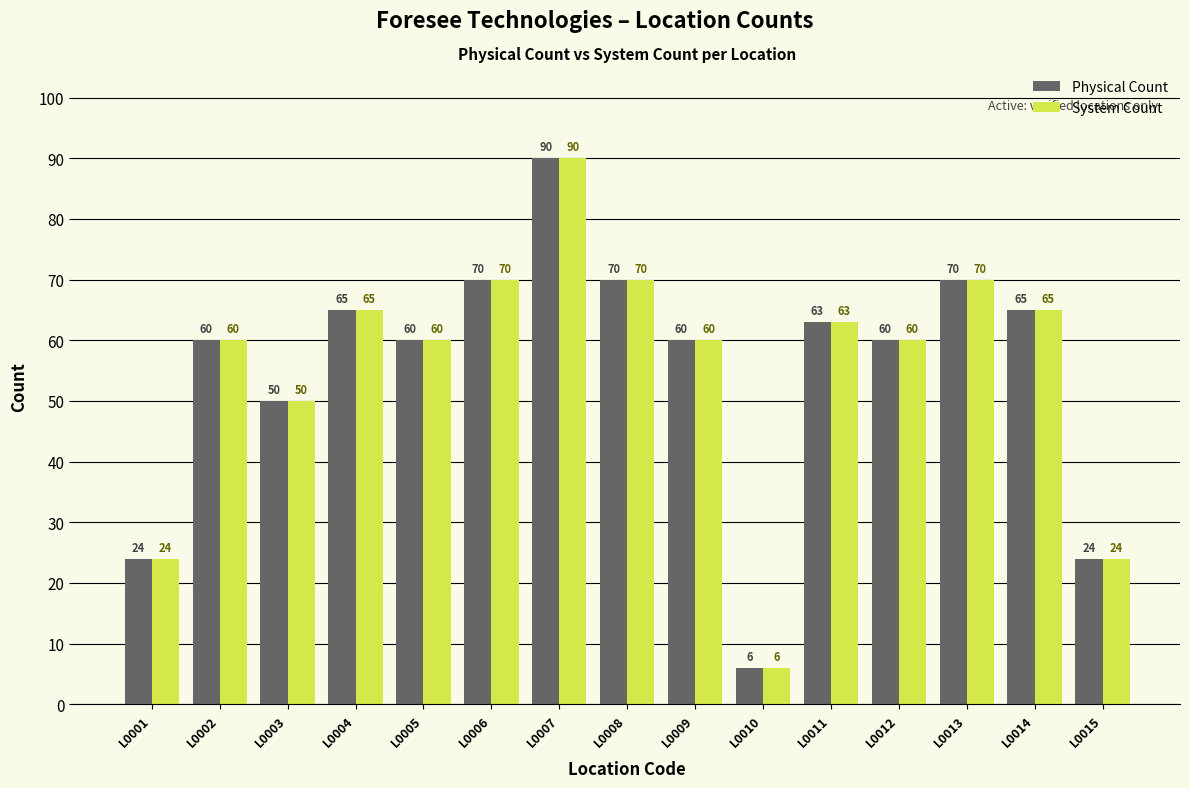

The Physical Count series shows 24 at L0001. True or false?

True